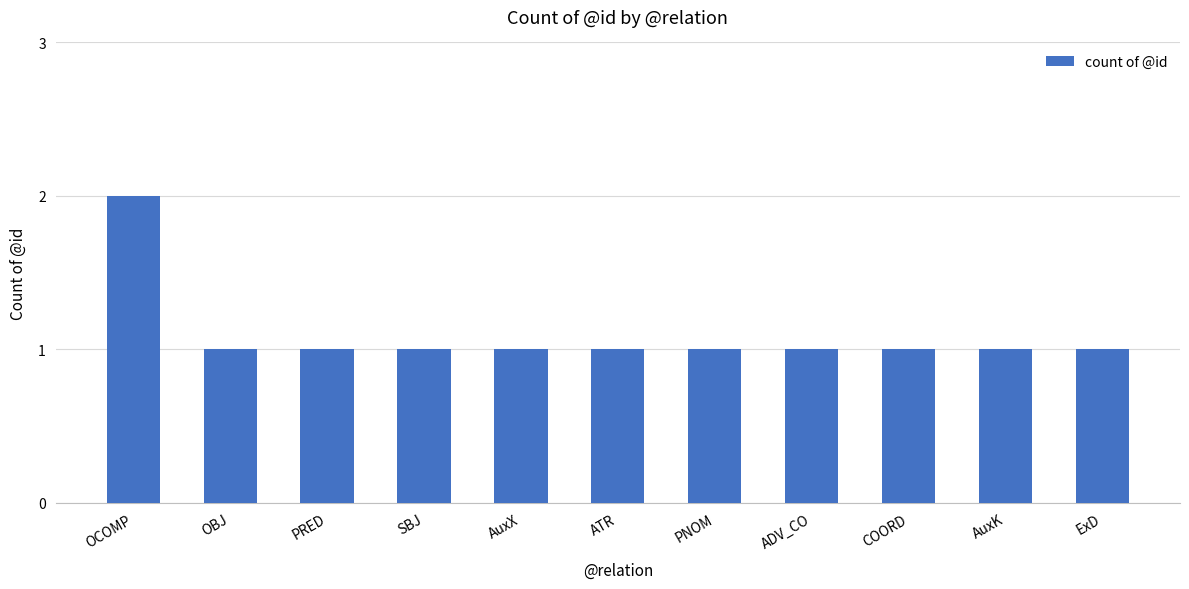

The chart shows a value of 1 at PRED. True or false?

True